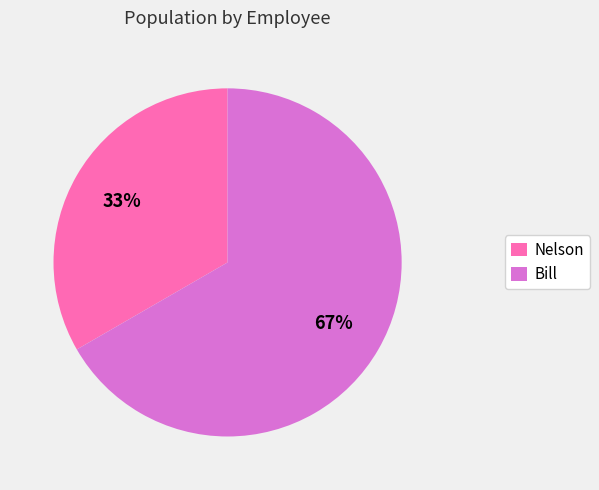

To the nearest percent, what portion does Bill represent?

67%